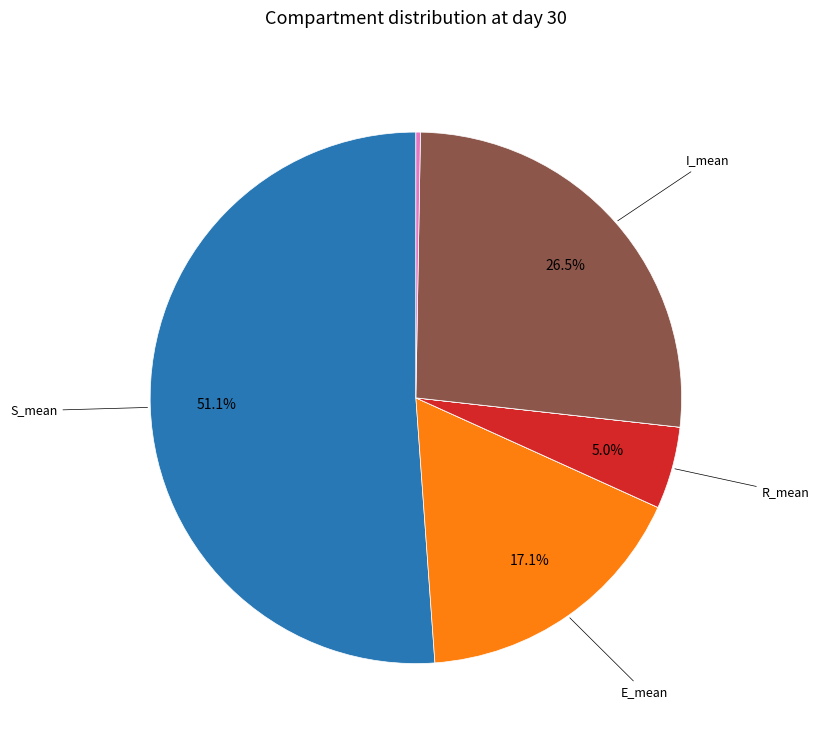

Is there a majority slice in this chart?

Yes